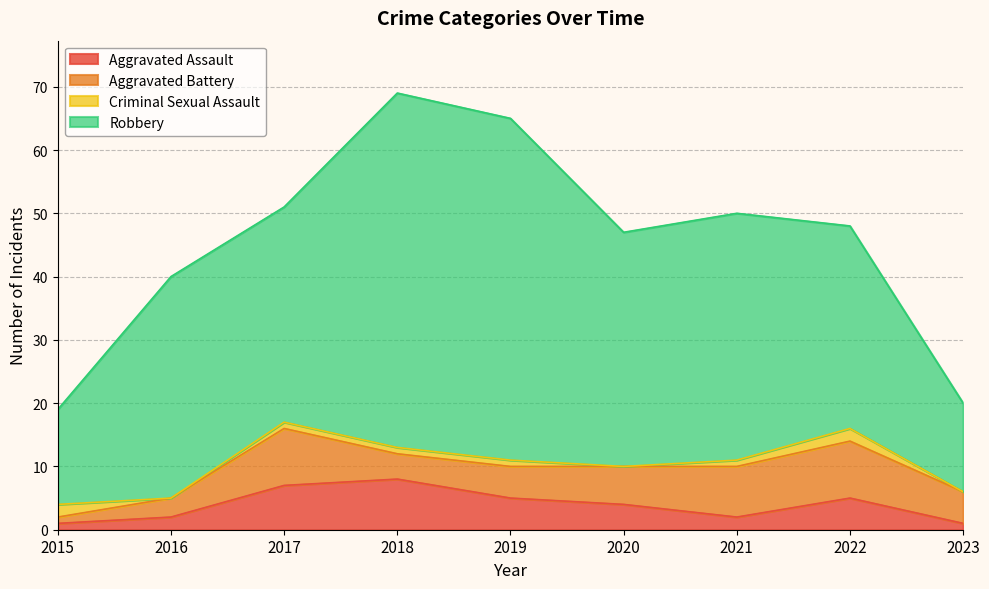

How many distinct data groups are displayed?

4